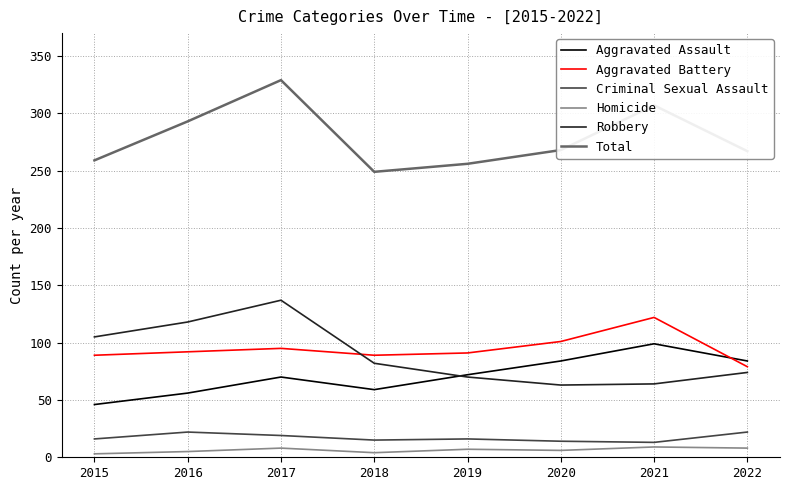

Between 2021 and 2022, which series saw the biggest shift?

Aggravated Battery